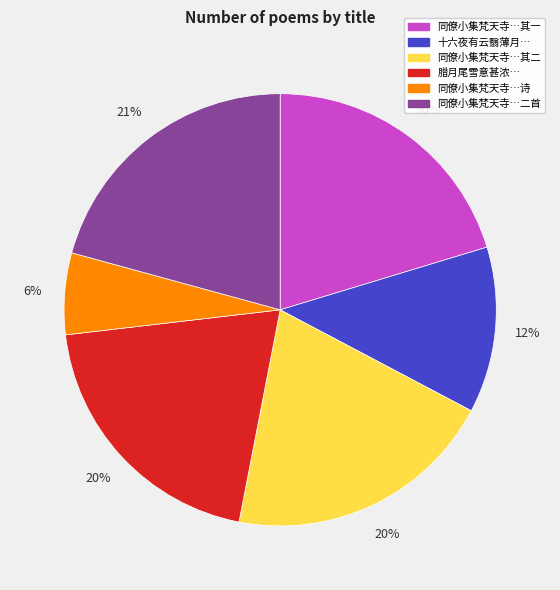

How many slices are in this pie chart?

6